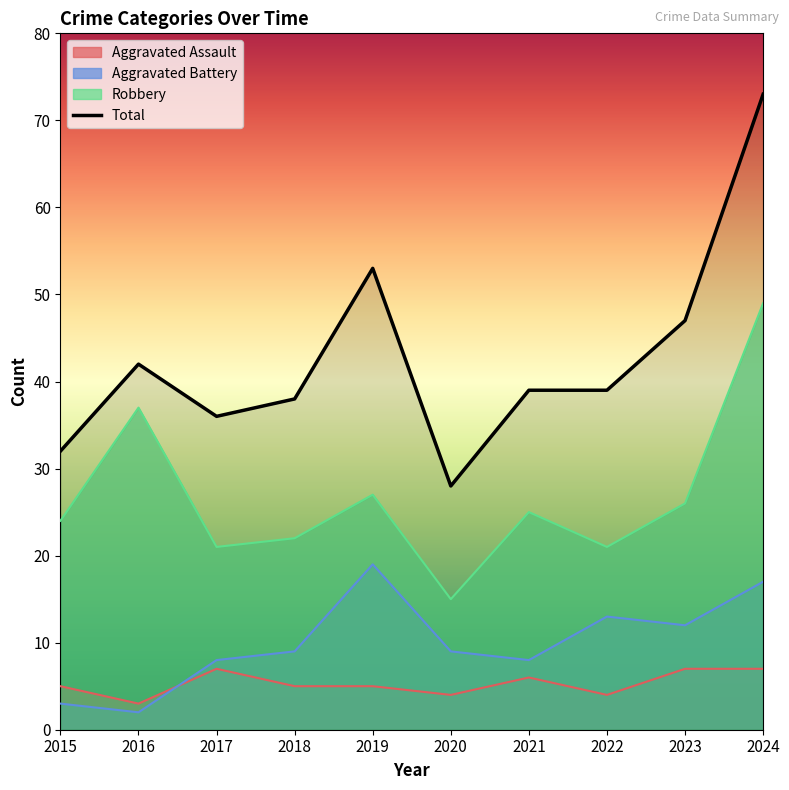

How many lines are shown in the chart?

4